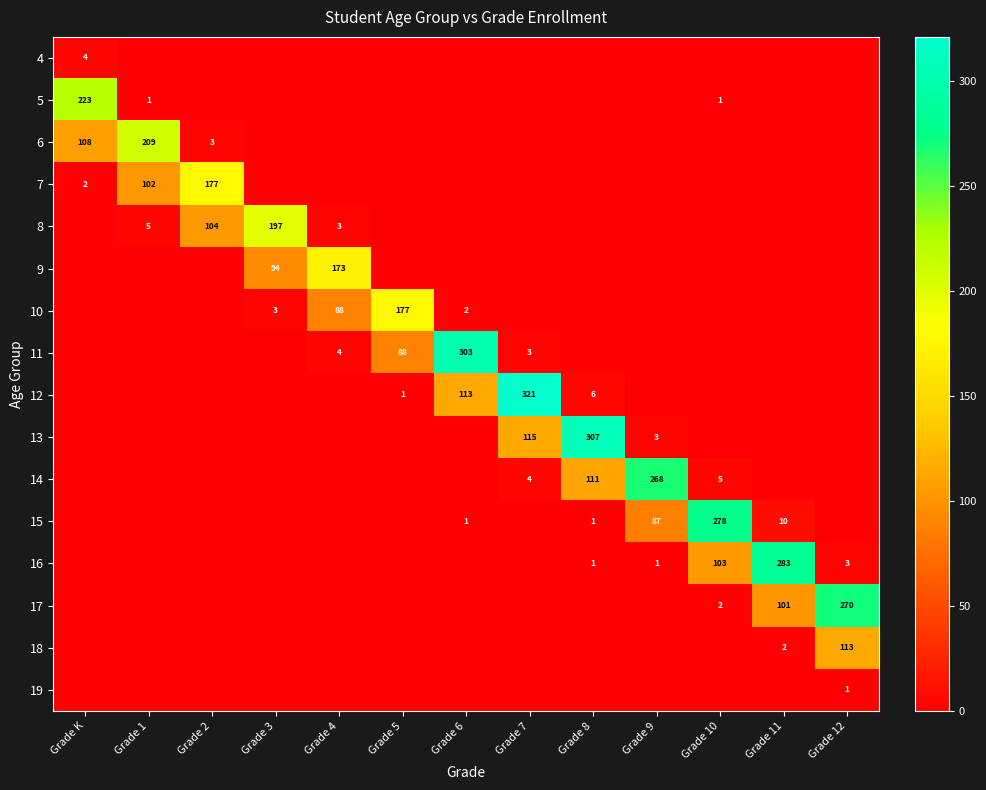

True or false: 15 has a value of 0 at Grade 8.

False